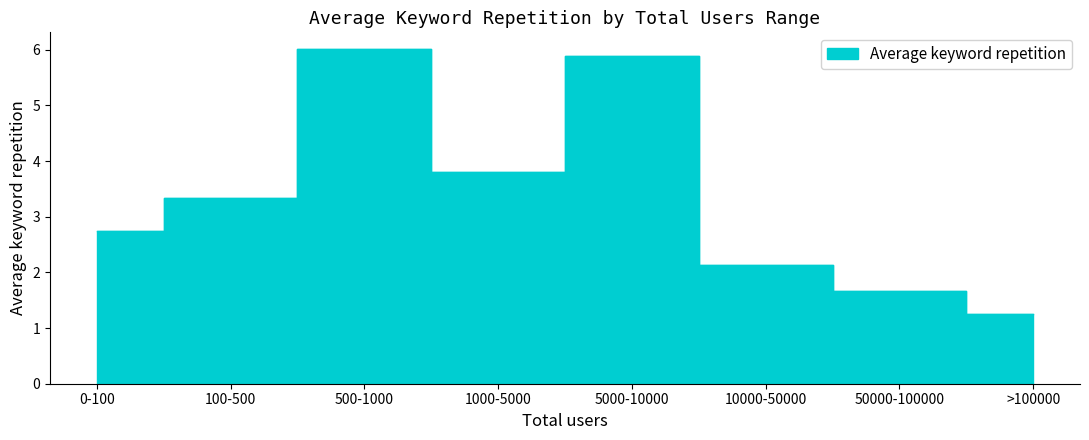

Rank the categories by value from lowest to highest.

>100000, 50000-100000, 10000-50000, 0-100, 100-500, 1000-5000, 5000-10000, 500-1000